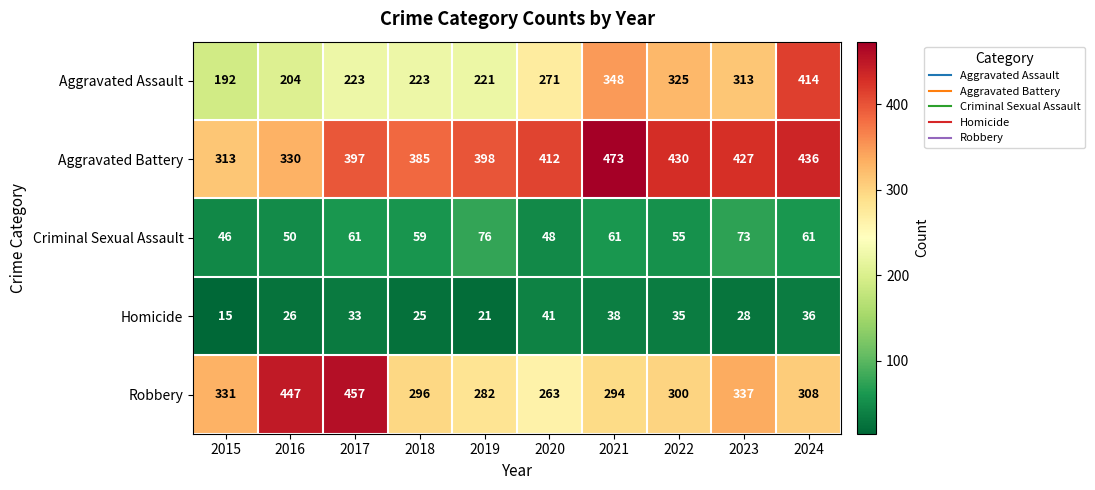

Is it true that Criminal Sexual Assault equals 73 at 2023?

True